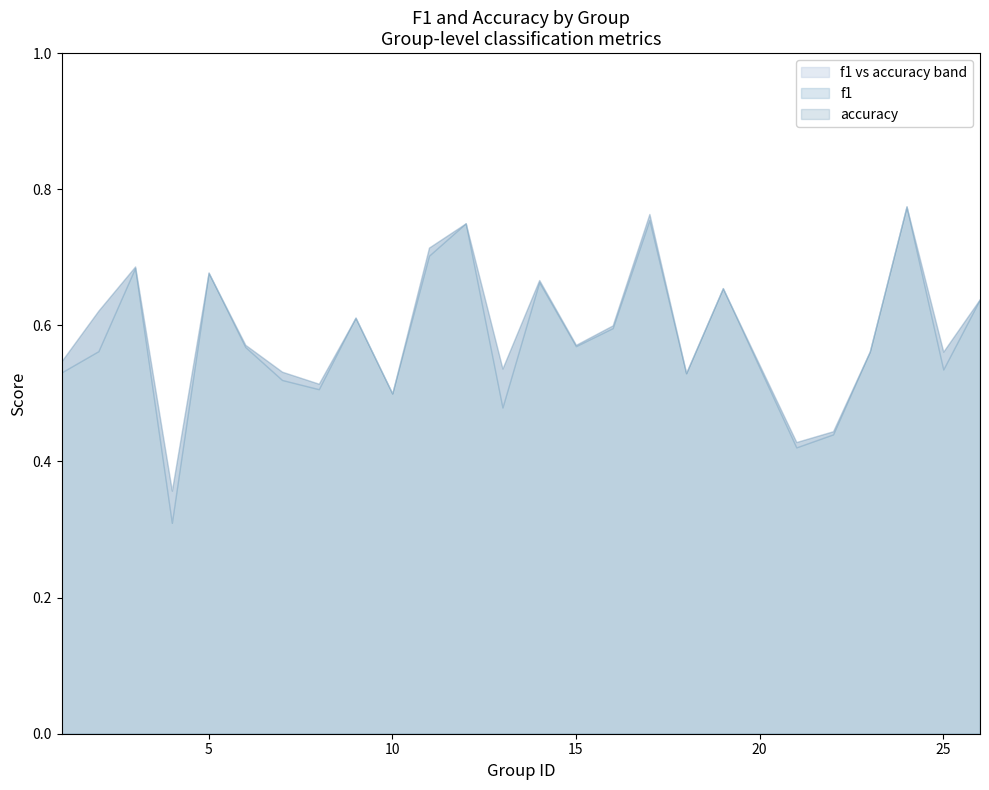

Is the value of f1 at 7 greater than the value of accuracy at 6?

No